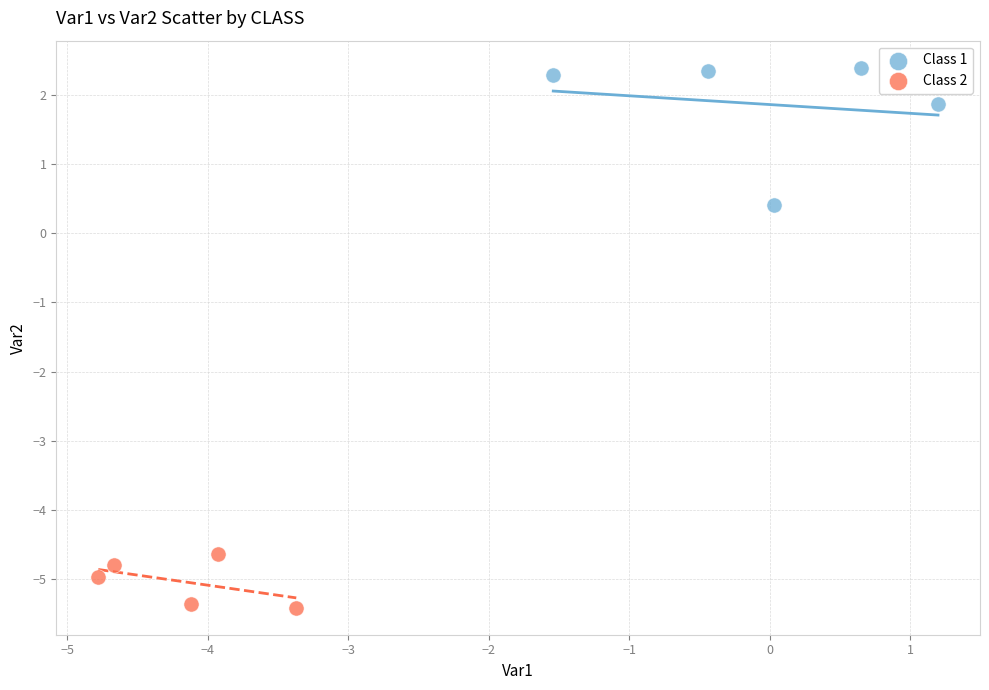

Which series reaches the maximum Y coordinate?

Class 1